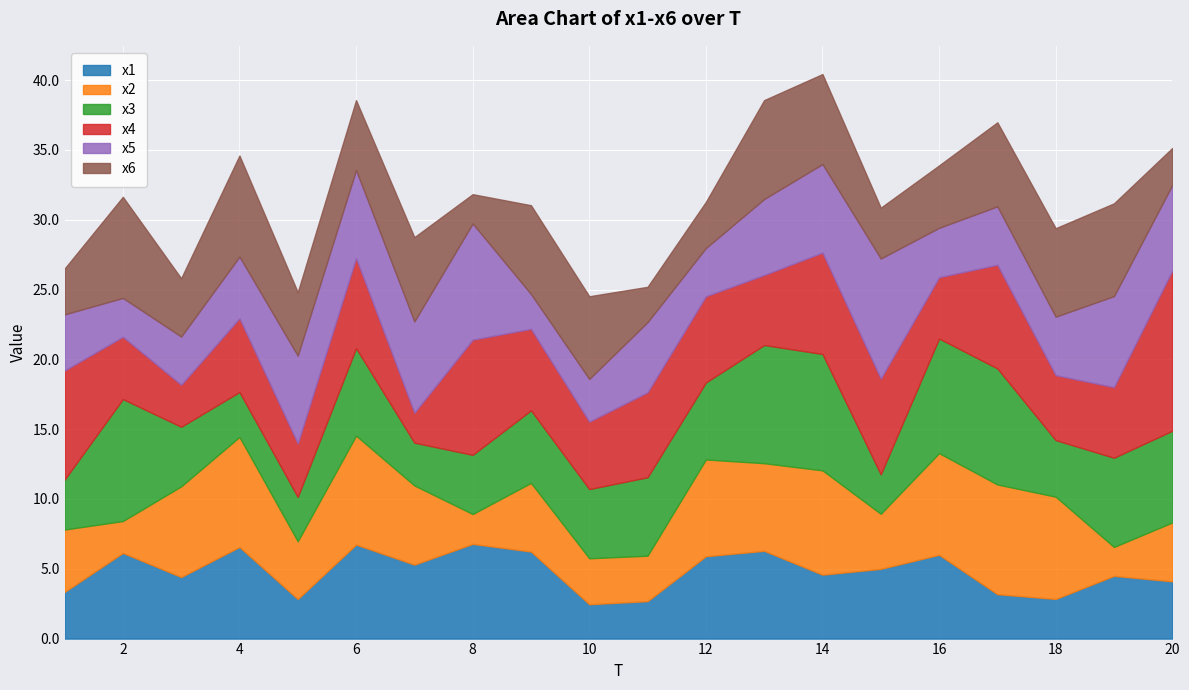

What is the difference between the maximum and minimum values in the x4 series?

9.3